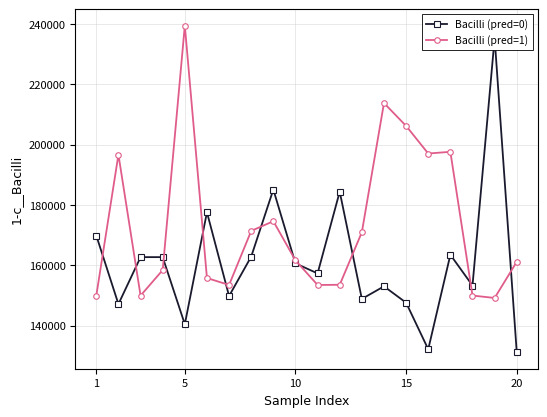

True or false: Bacilli (pred=1) has more than 0 points higher than both neighbors.

True